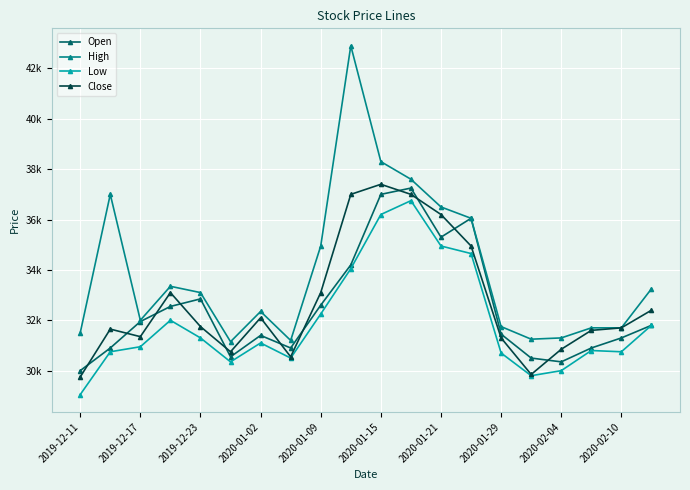

Does the chart have visible grid lines?

Yes